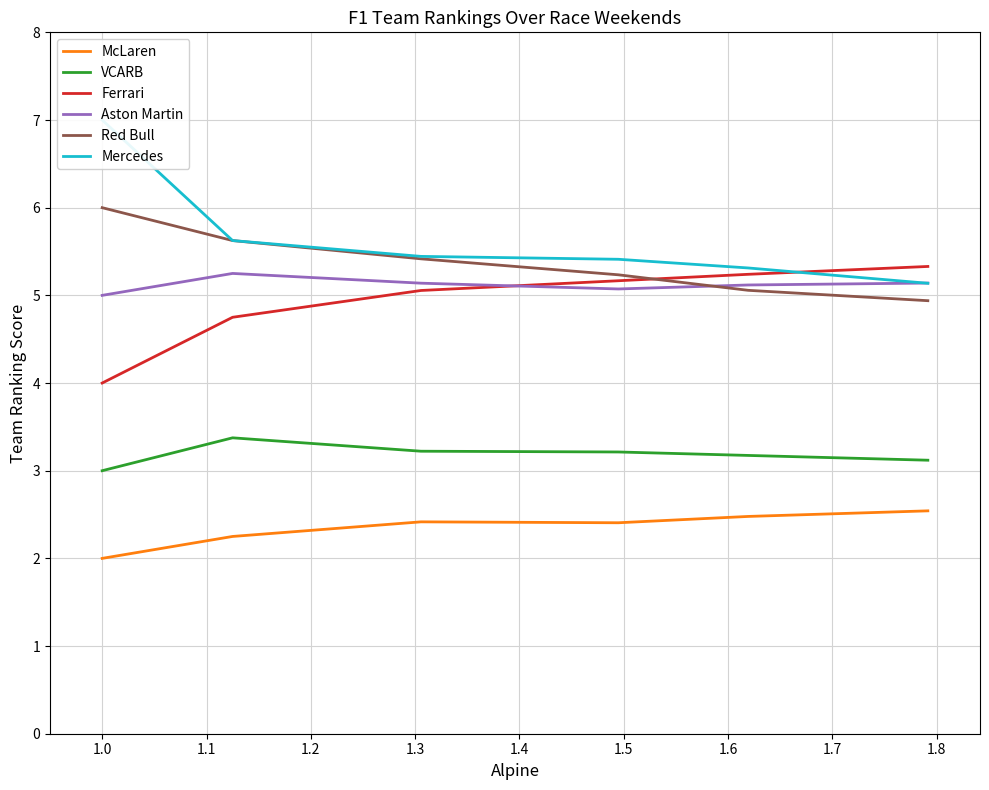

What are all the series names shown in the legend?

McLaren, VCARB, Ferrari, Aston Martin, Red Bull, Mercedes